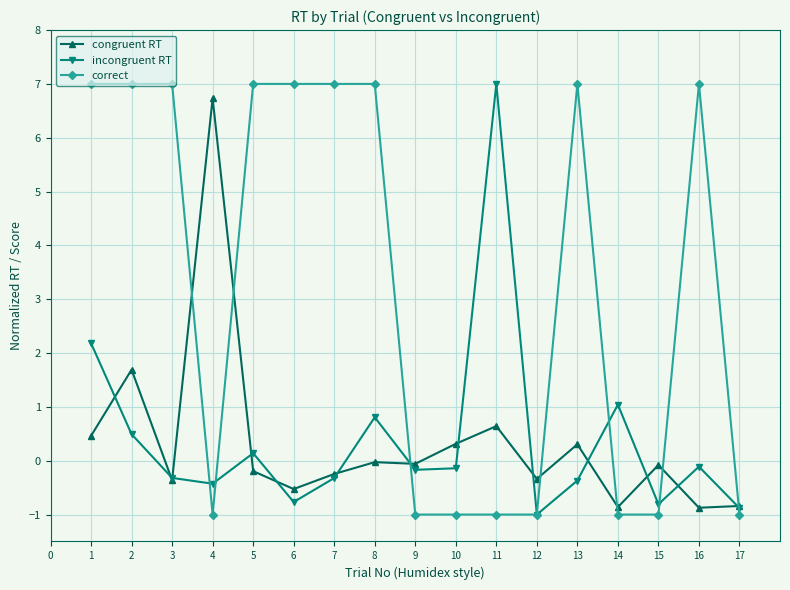

True or false: incongruent RT has a value of -0.7 at 3.

False